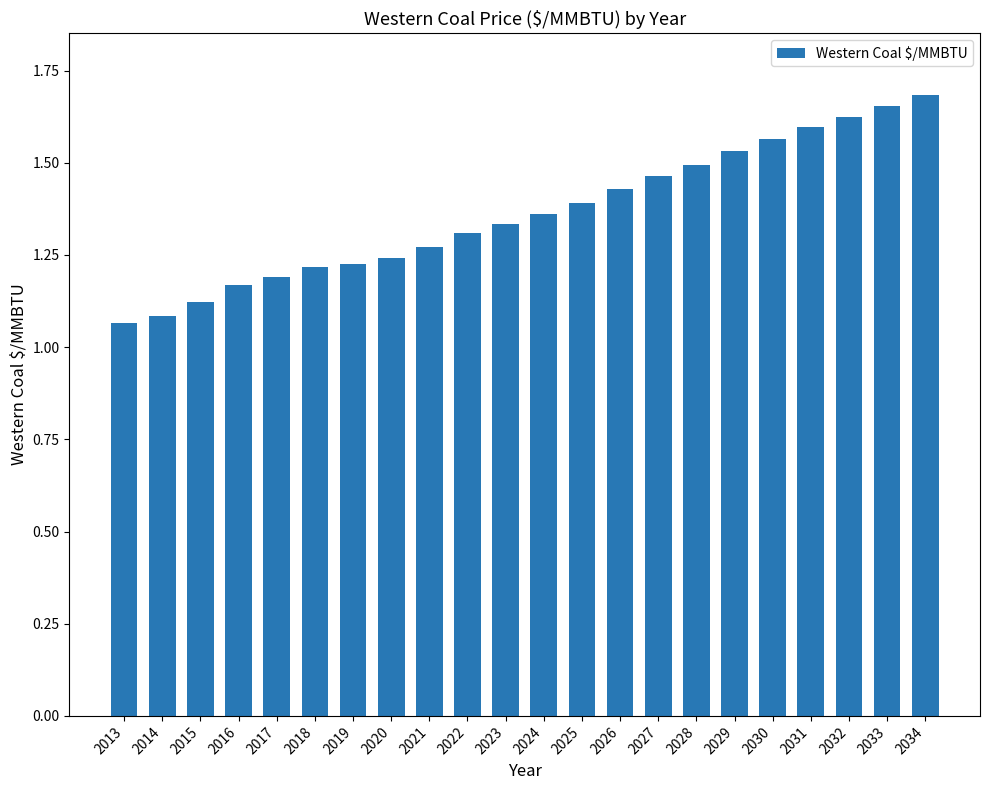

What is the difference between the maximum and minimum values?

0.6